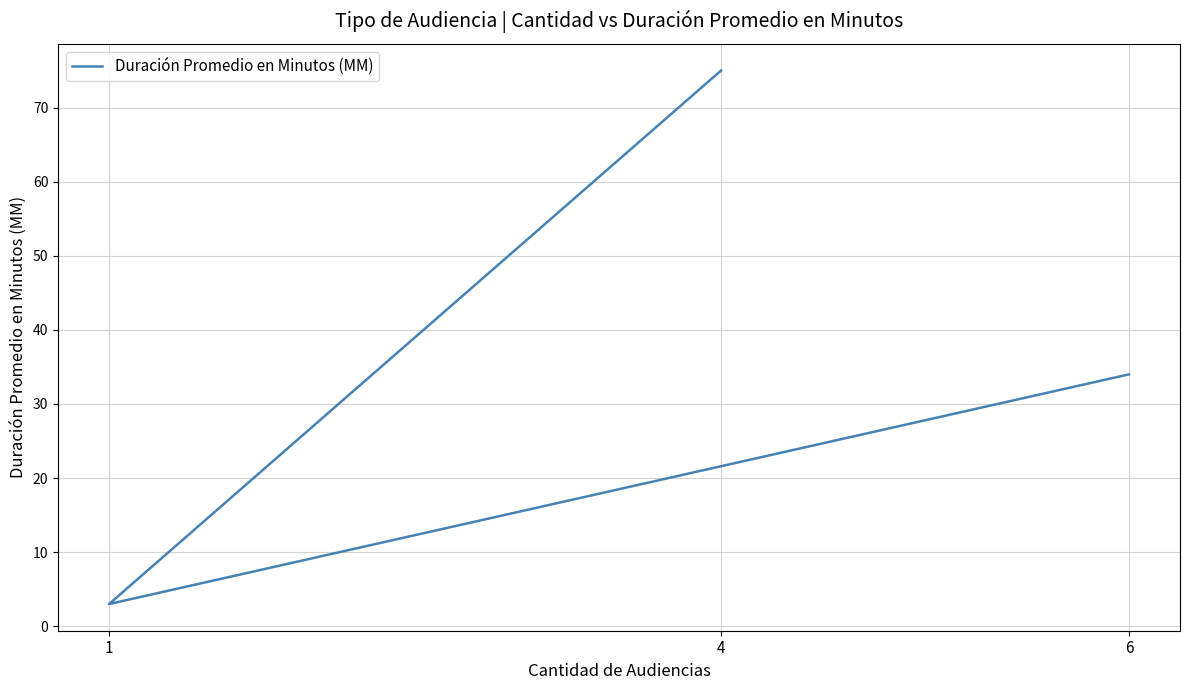

Which has a higher value, 1 or 4?

4